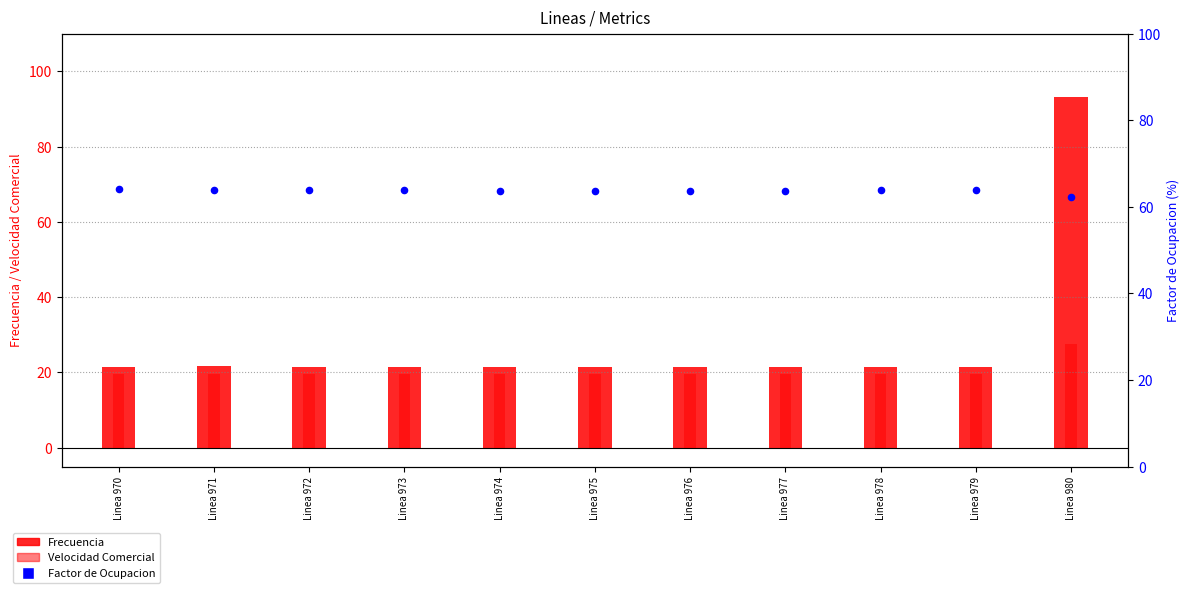

At how many categories does at least one series exceed 60?

11